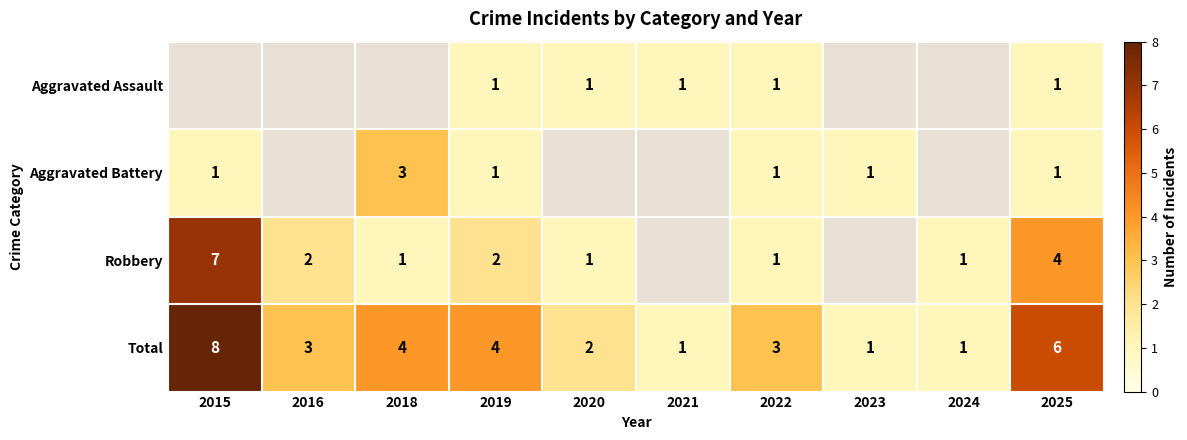

Which category has the lowest value across all series?

2019